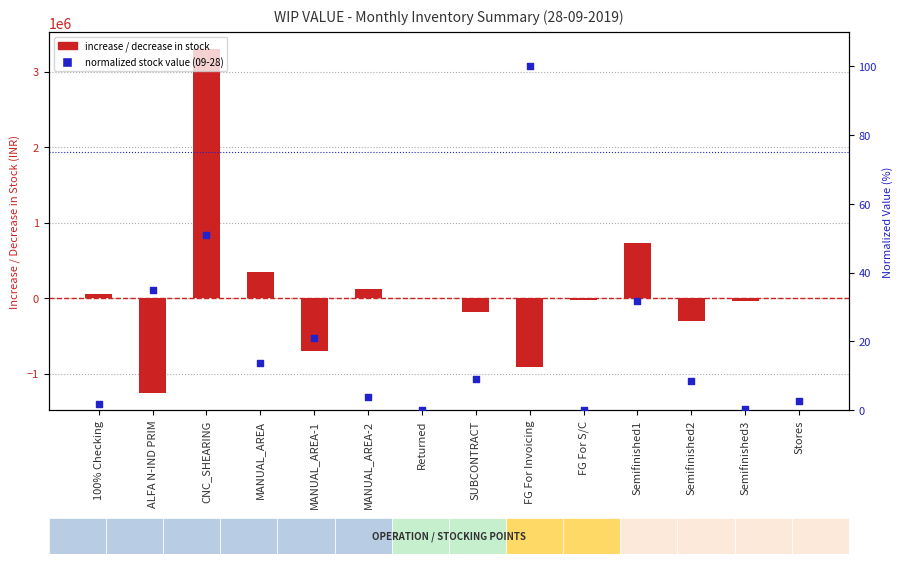

At which category is the sum across all series the highest?

CNC_SHEARING